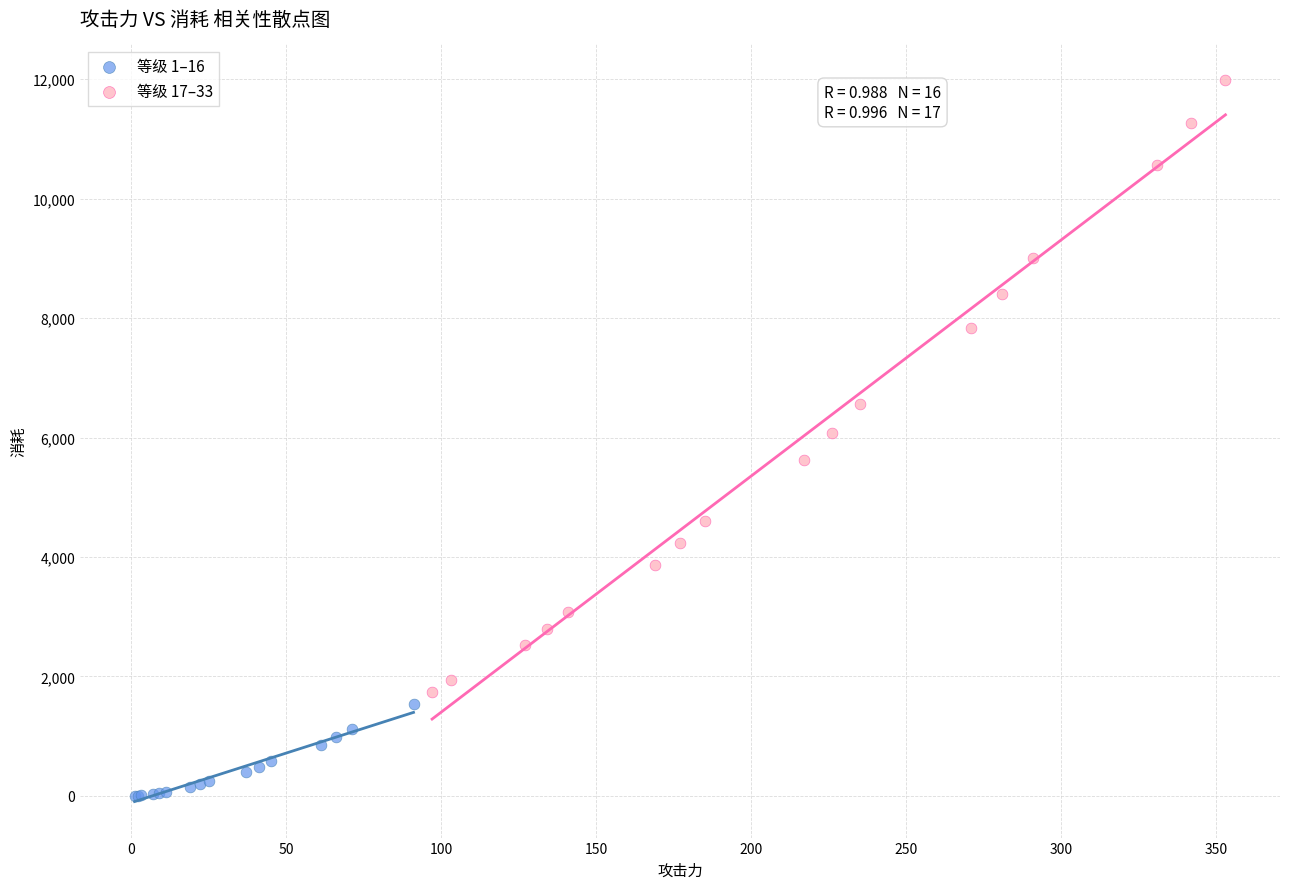

Which series reaches the maximum Y coordinate?

等级 17–33